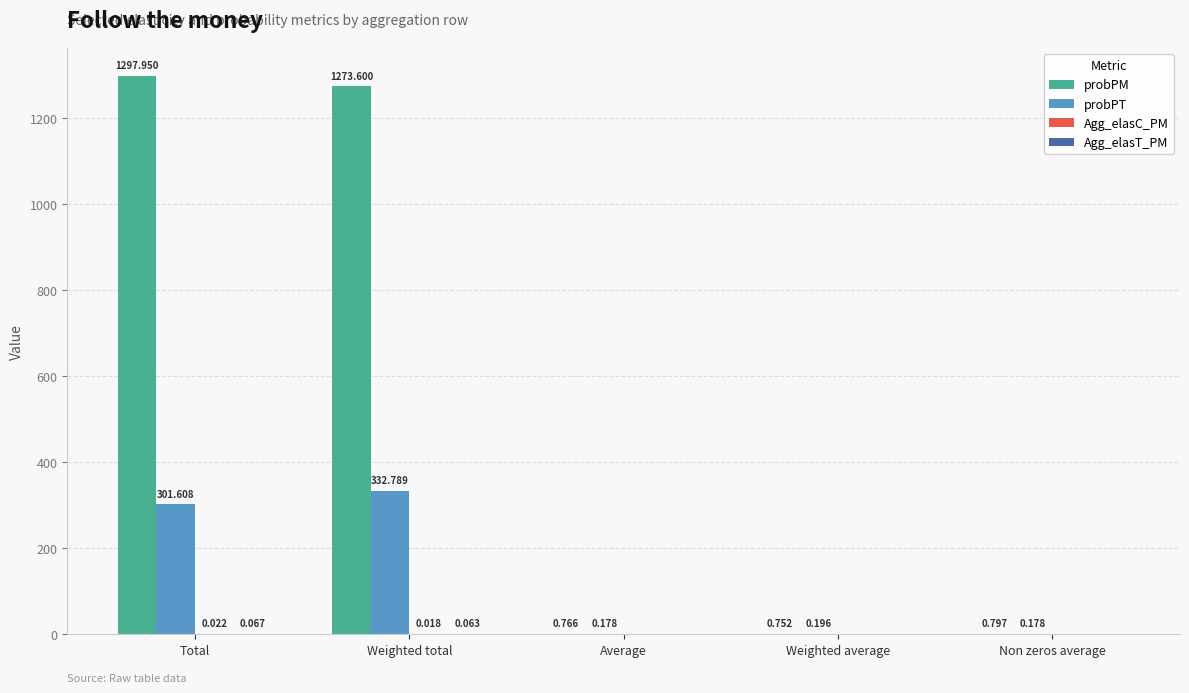

Which series has the largest total across all categories?

probPM